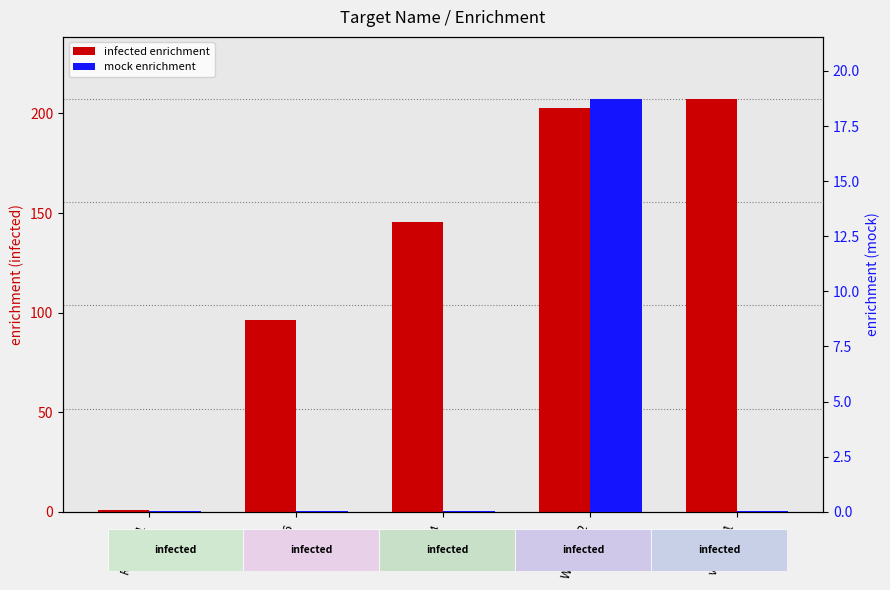

What is the greatest value displayed?

207.3